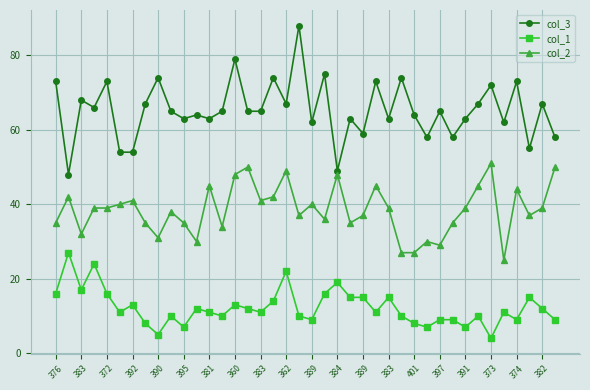

What are all the series names shown in the legend?

col_3, col_1, col_2